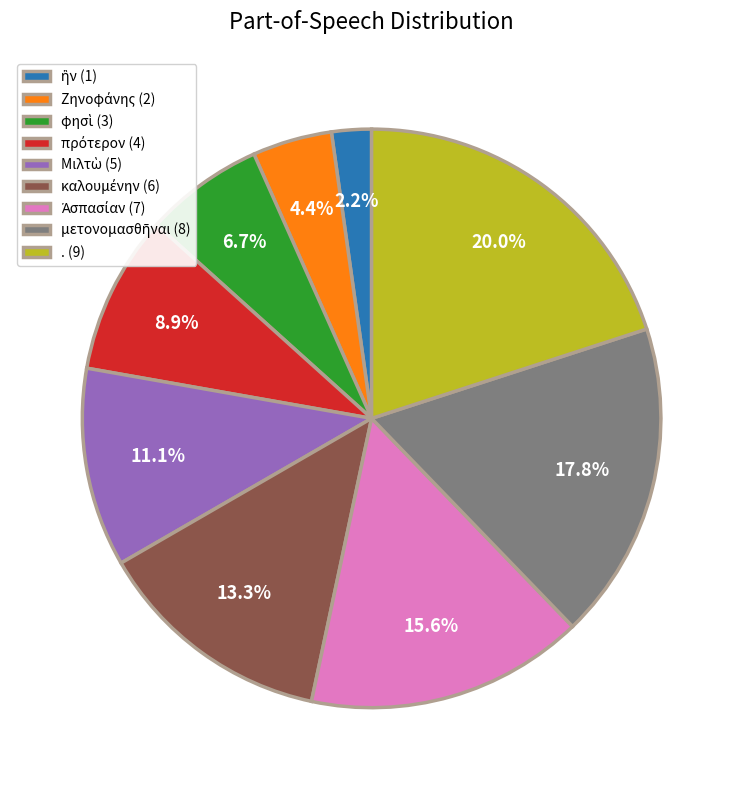

What is the largest slice in the pie chart?

.